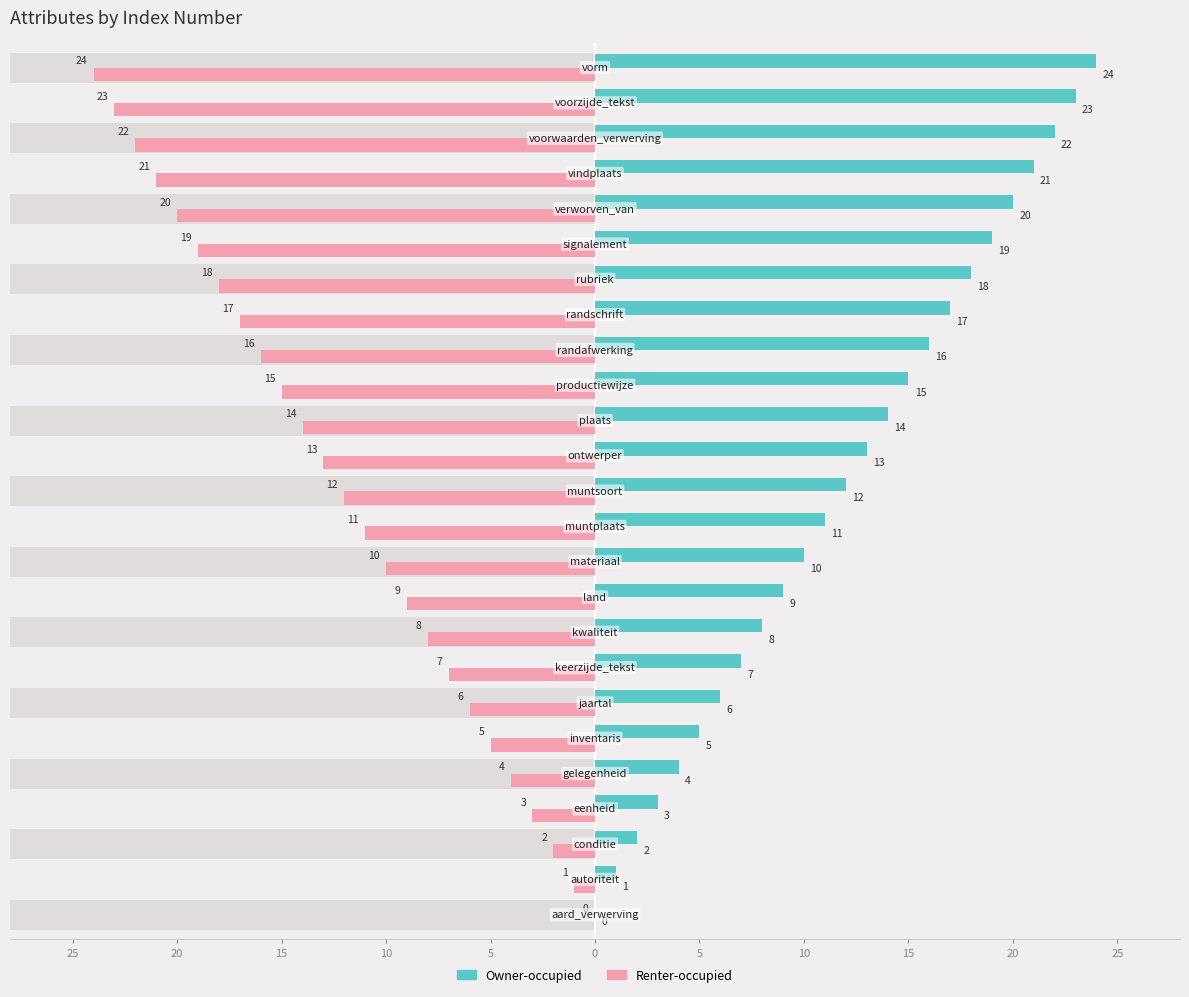

Reading right to left, extract all data points from this chart.

Owner-occupied: 24	23	22	21	20	19	18	17	16	15	14	13	12	11	10	9	8	7	6	5	4	3	2	1	0
Renter-occupied: -24	-23	-22	-21	-20	-19	-18	-17	-16	-15	-14	-13	-12	-11	-10	-9	-8	-7	-6	-5	-4	-3	-2	-1	0